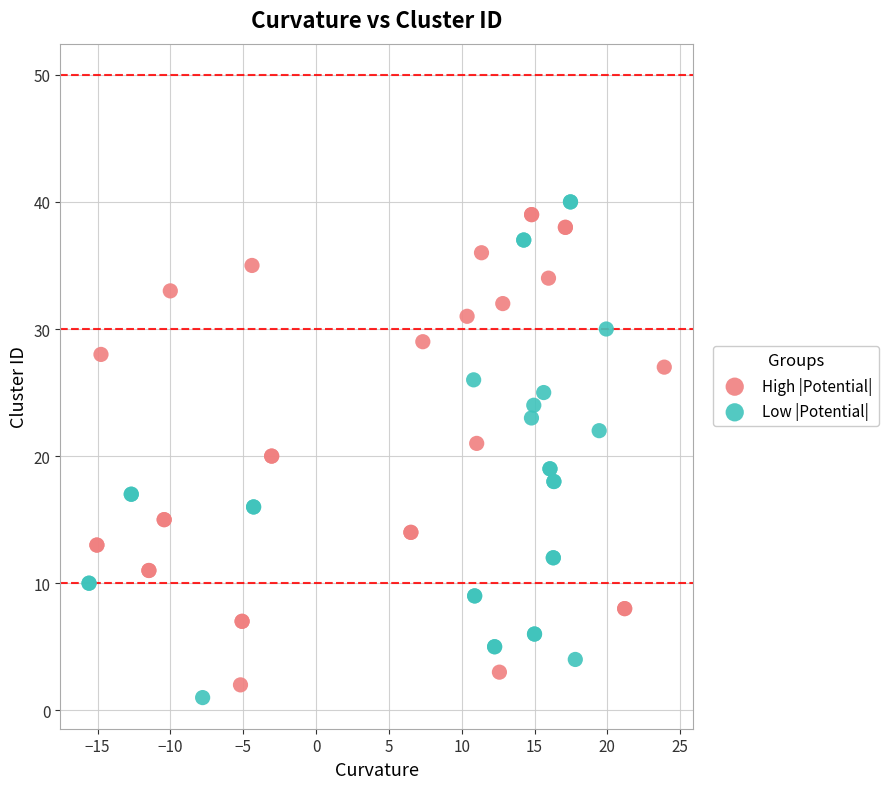

Which series contains the highest Y value?

Low |Potential|